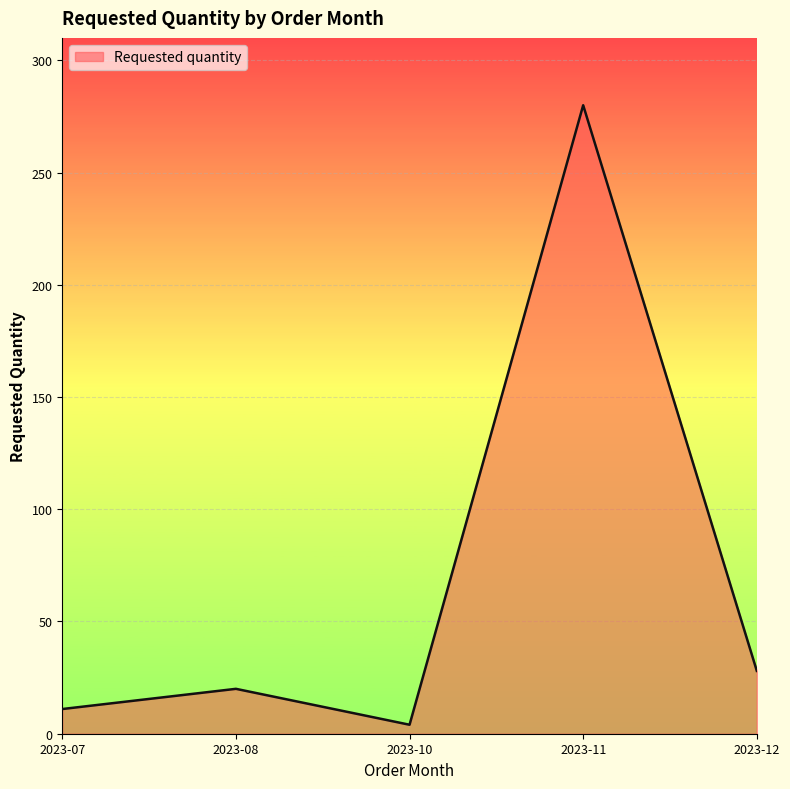

How many values are below 20?

2